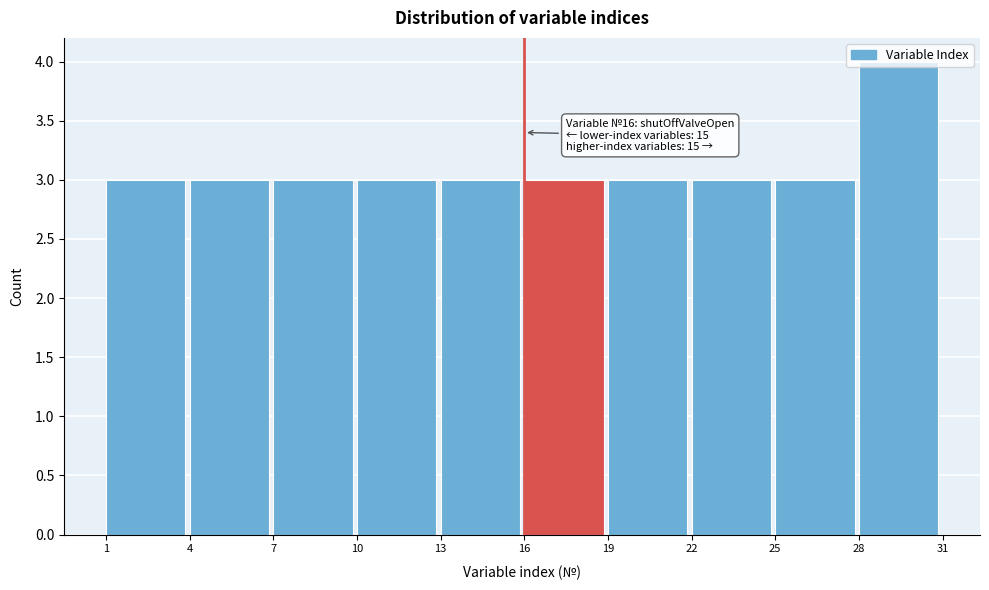

Which range on the x-axis has the tallest bar?

28 to 31